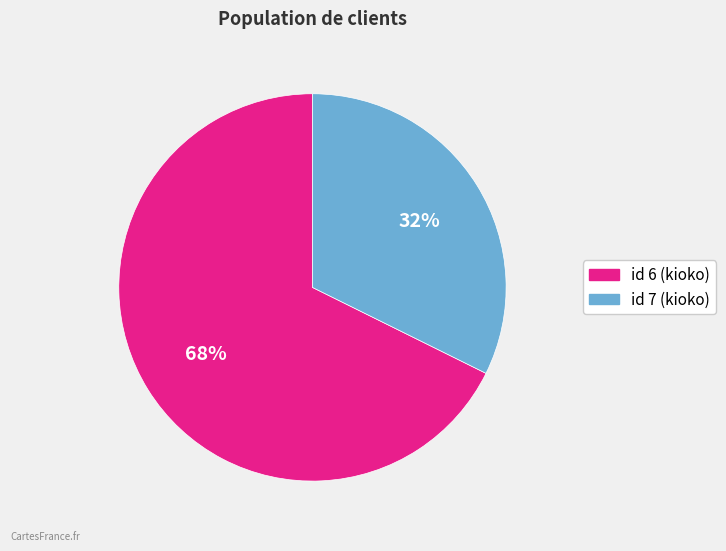

Count the number of slices in the pie.

2